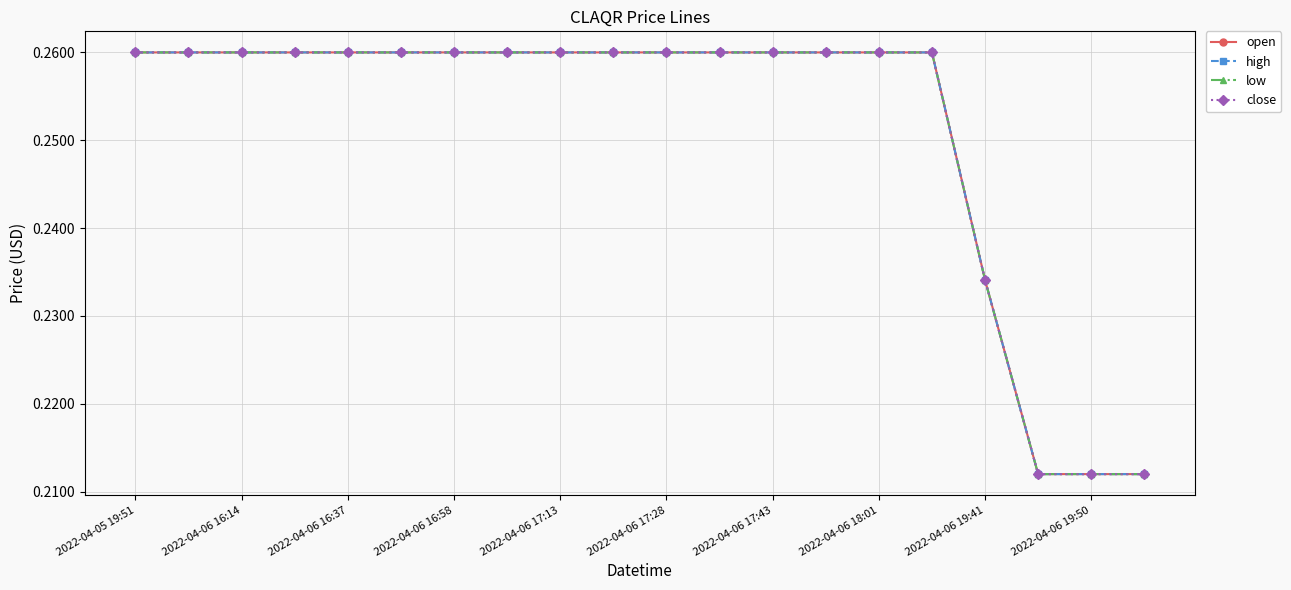

Is this an area chart (filled region under the line)?

No